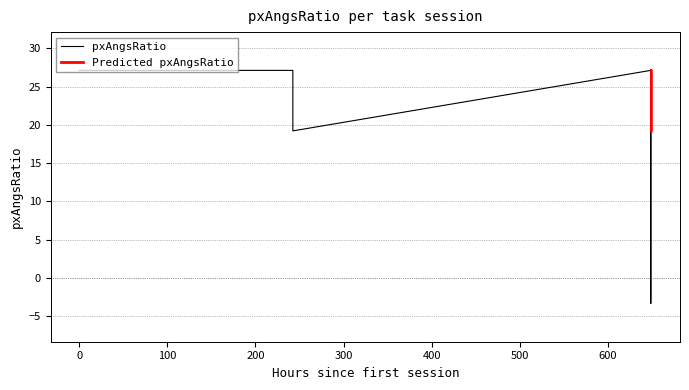

What is the minimum value for pxAngsRatio?

-3.3